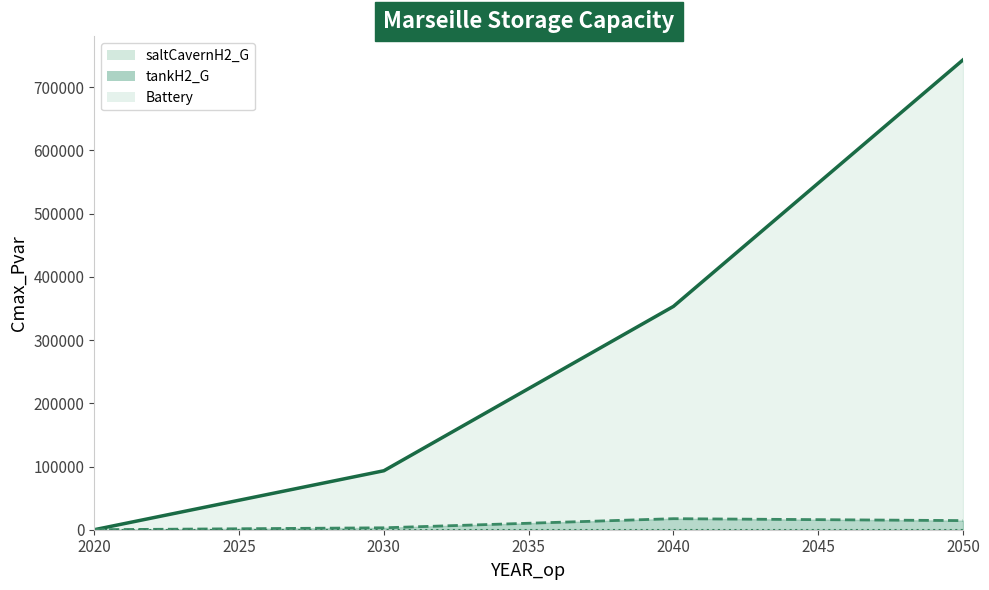

List the series in order of their peak value, lowest first.

Battery, tankH2_G, saltCavernH2_G